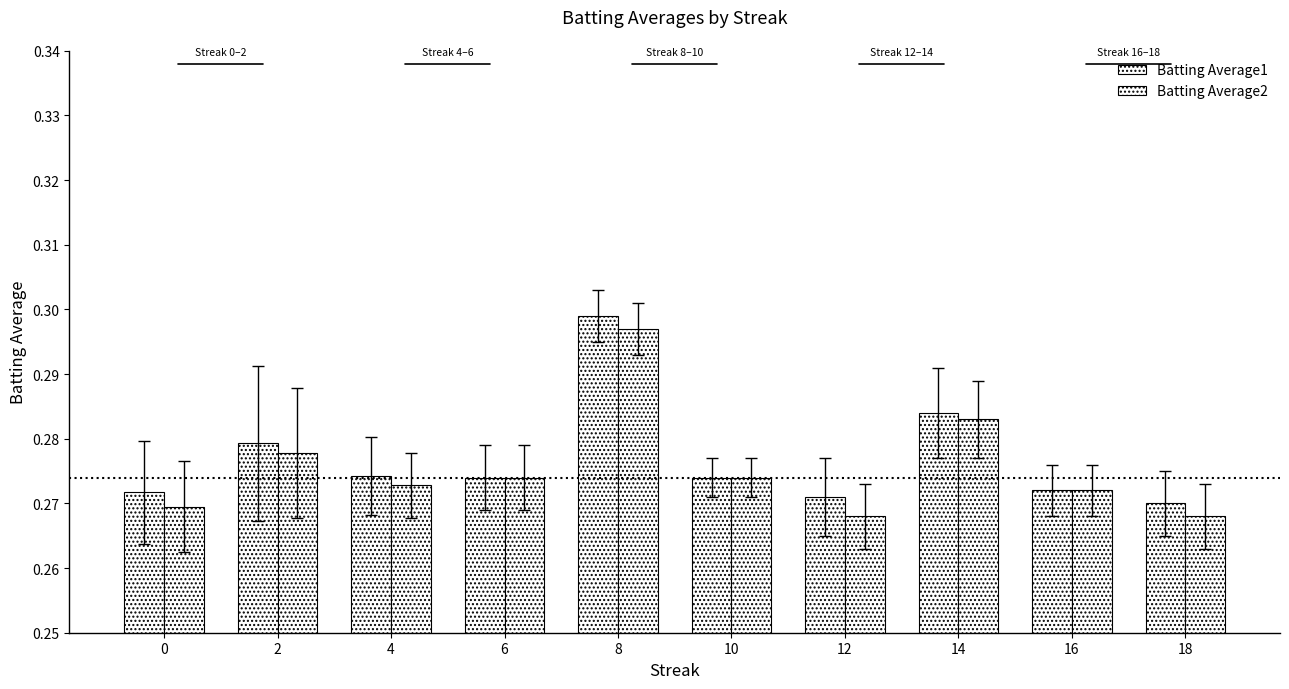

How many categories are shown in the chart?

10